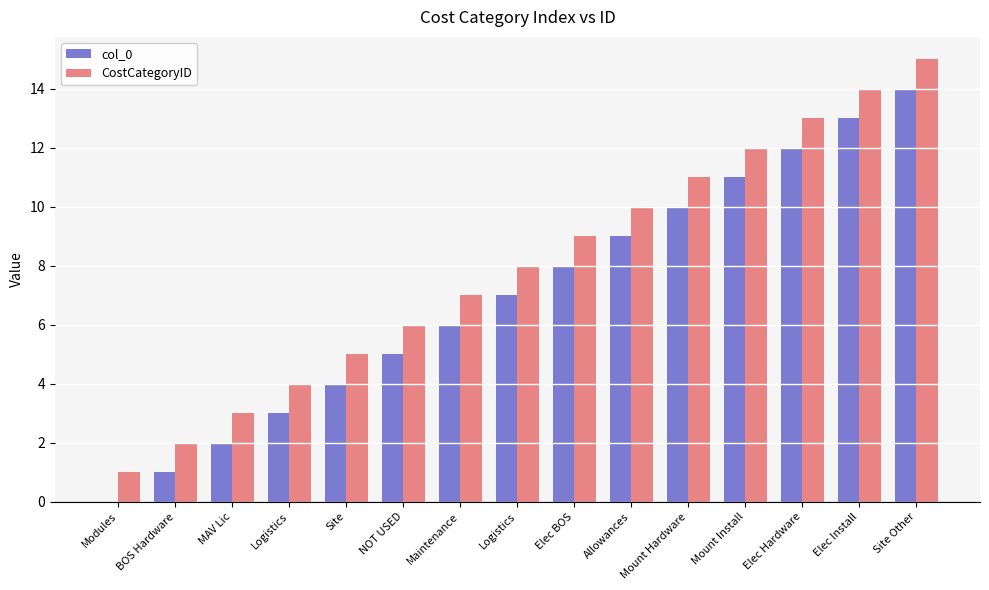

At which category is the sum across all series the highest?

Site Other